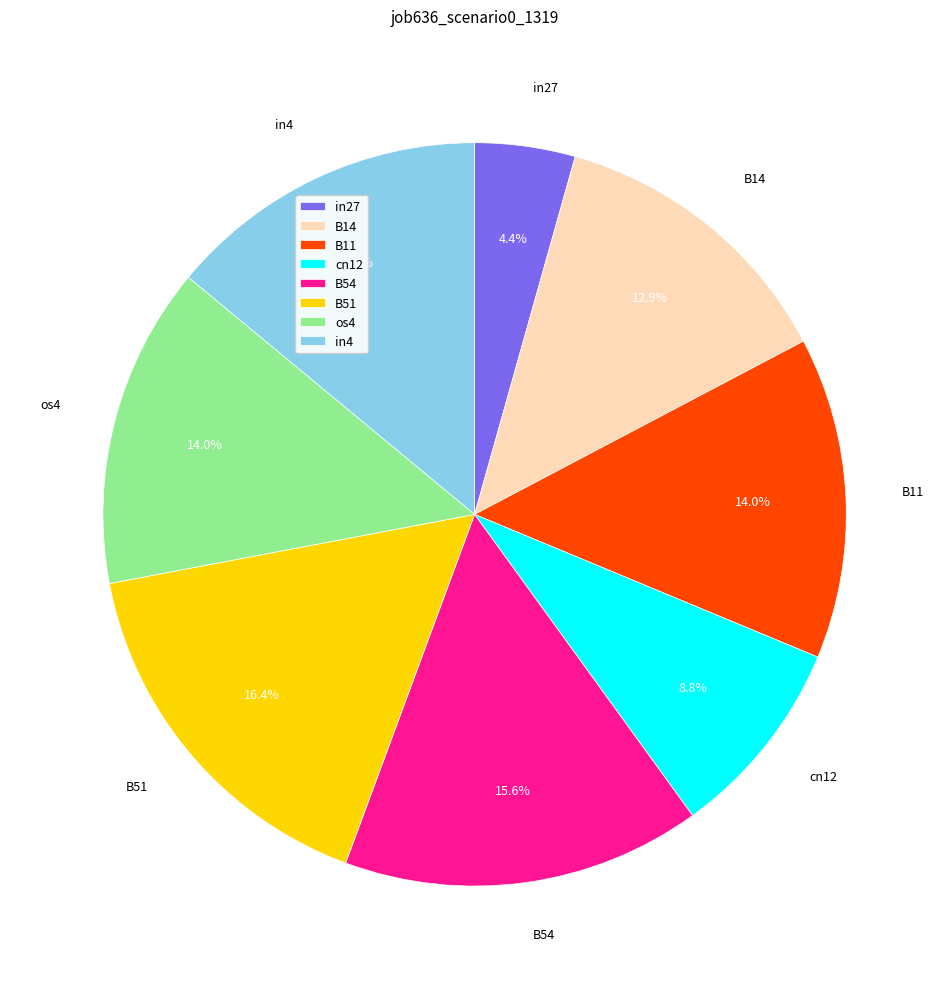

Between B14 and B54, which is larger?

B54